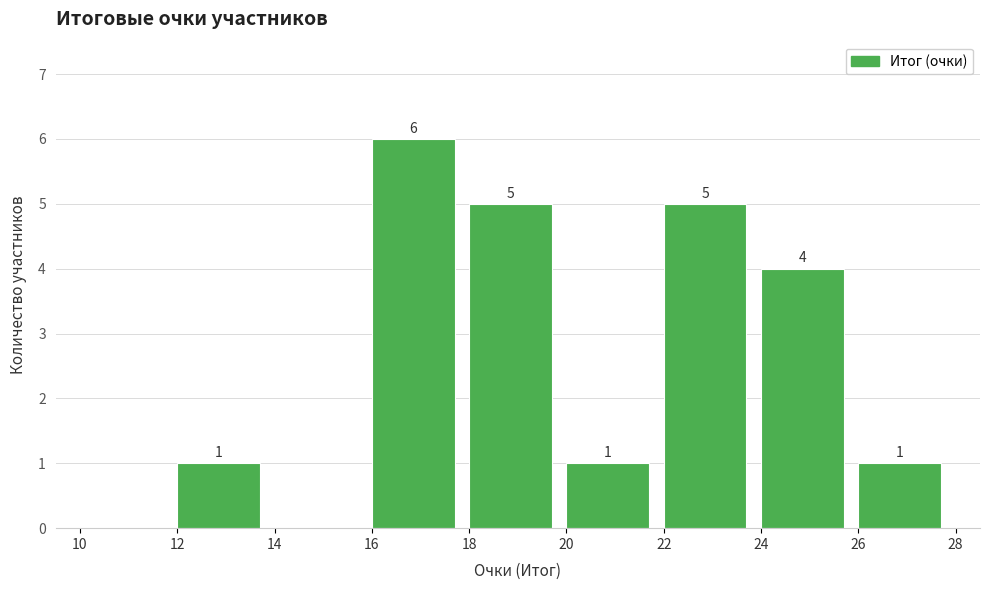

Over which range of the x-axis is the bar tallest?

16 to 18